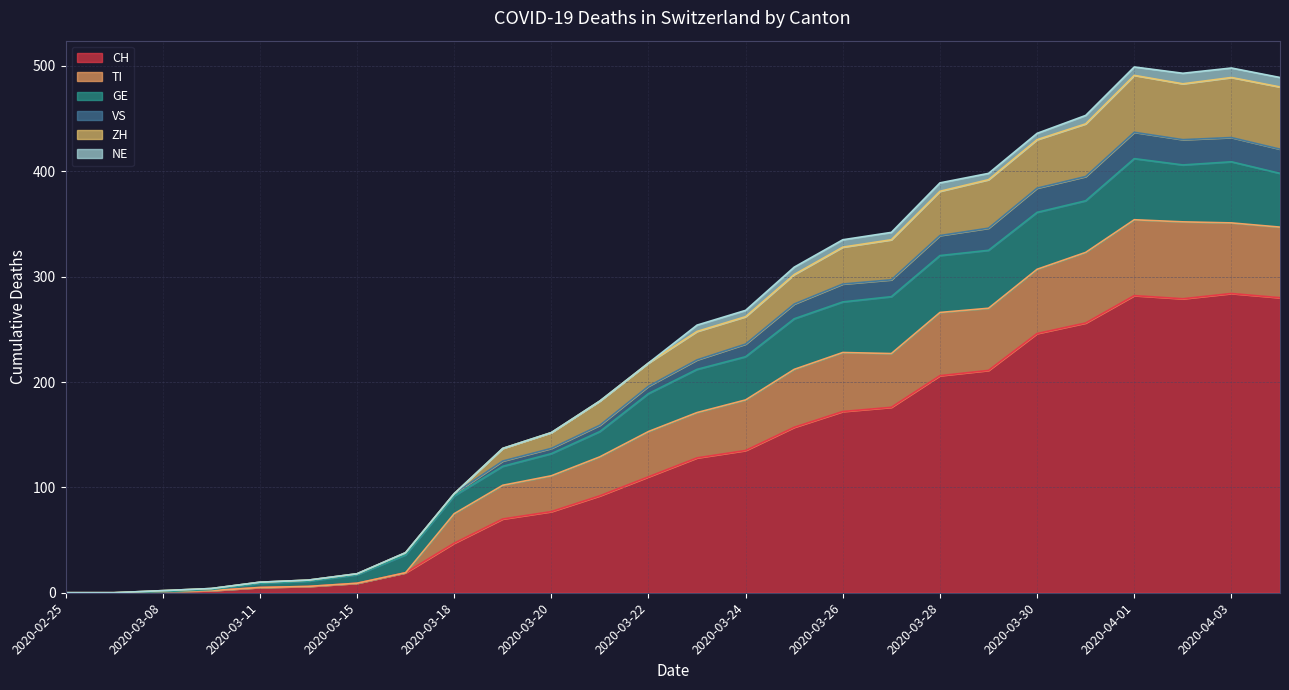

What position from the left is 2020-03-26?

17